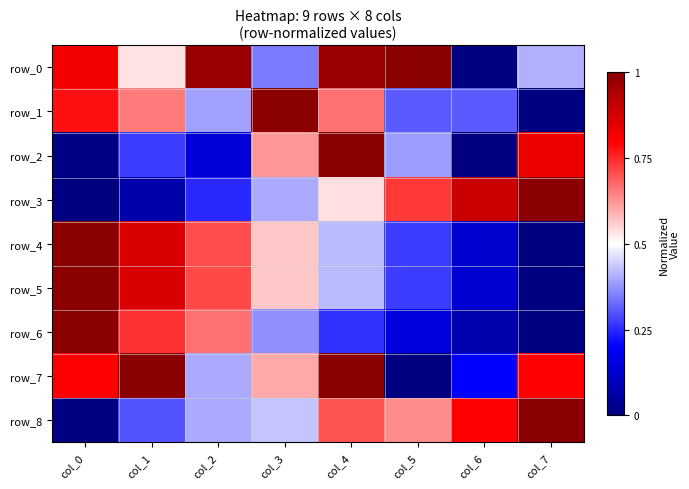

List the labels in order of row_5 value, smallest first.

col_7, col_6, col_5, col_4, col_3, col_2, col_1, col_0